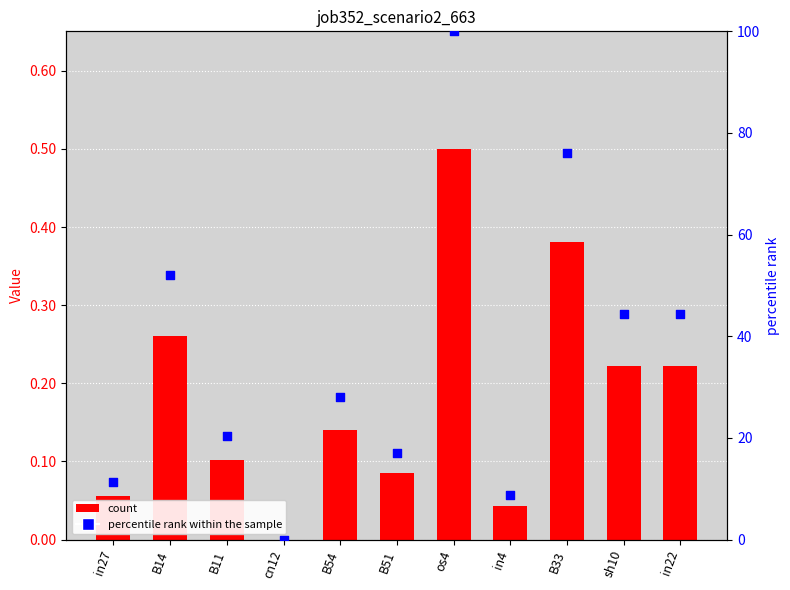

Which series reaches the minimum Y coordinate?

job352_scenario2_663